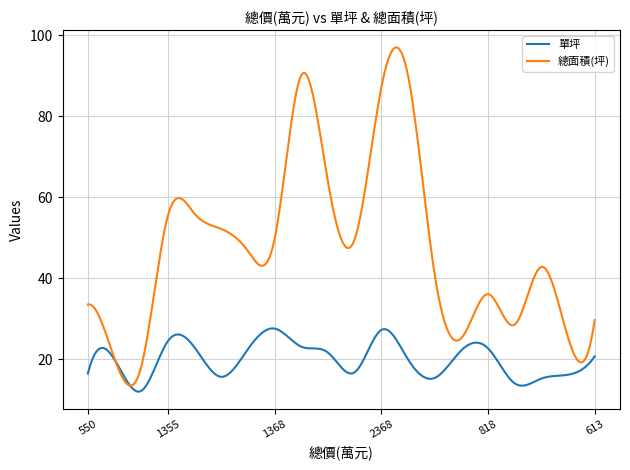

List the series in order of their overall mean, lowest first.

單坪, 總面積(坪)